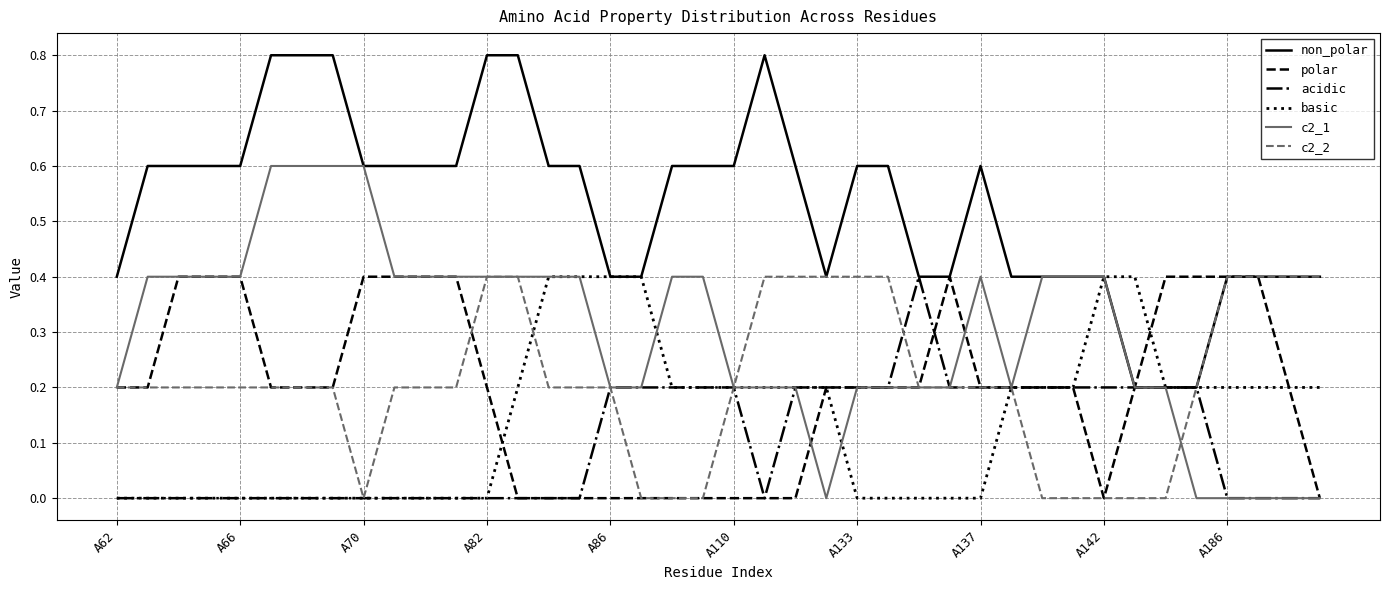

Which series has the largest total across all categories?

non_polar